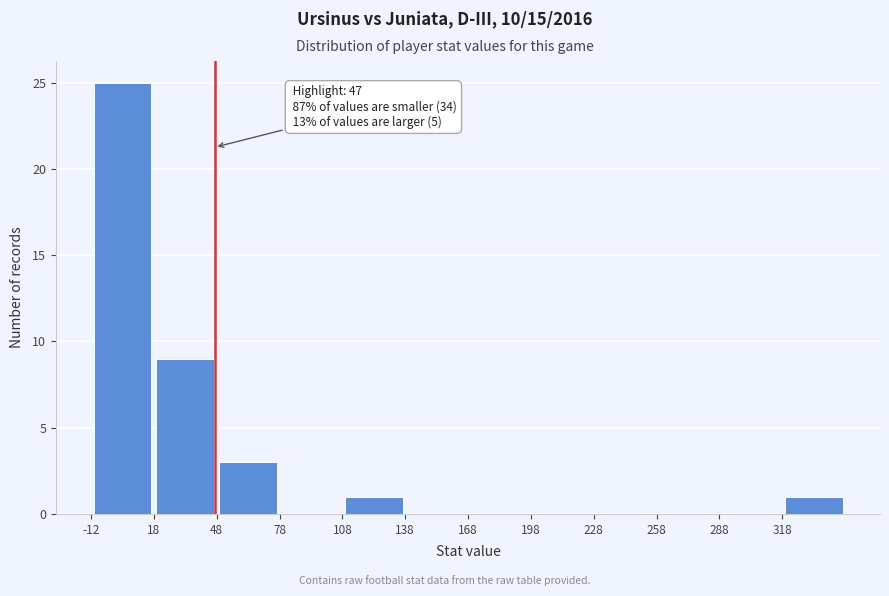

Which range on the x-axis has the tallest bar?

-12 to 18